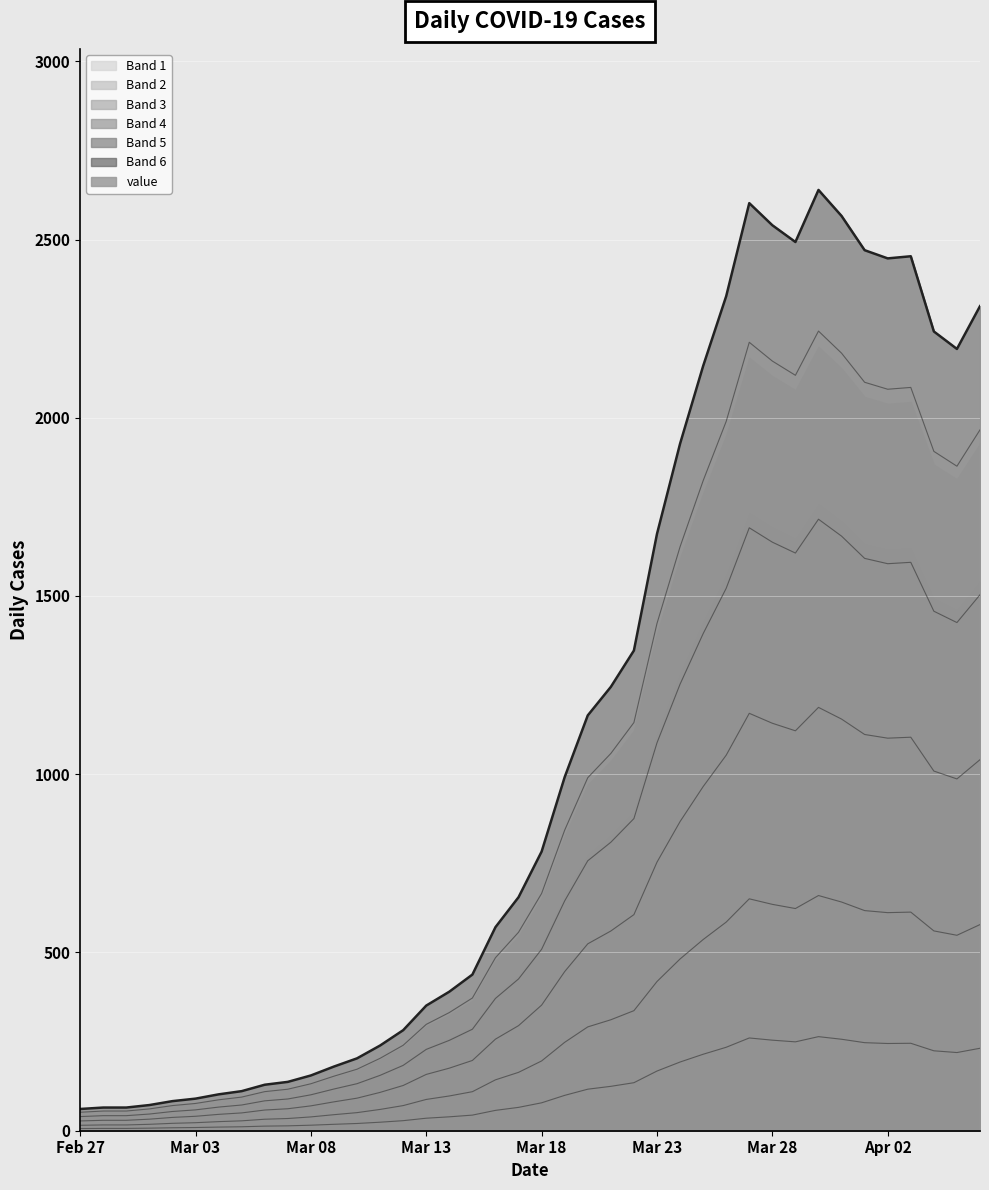

What is the difference between the values at 2020-02-29 and 2020-03-22?

1282